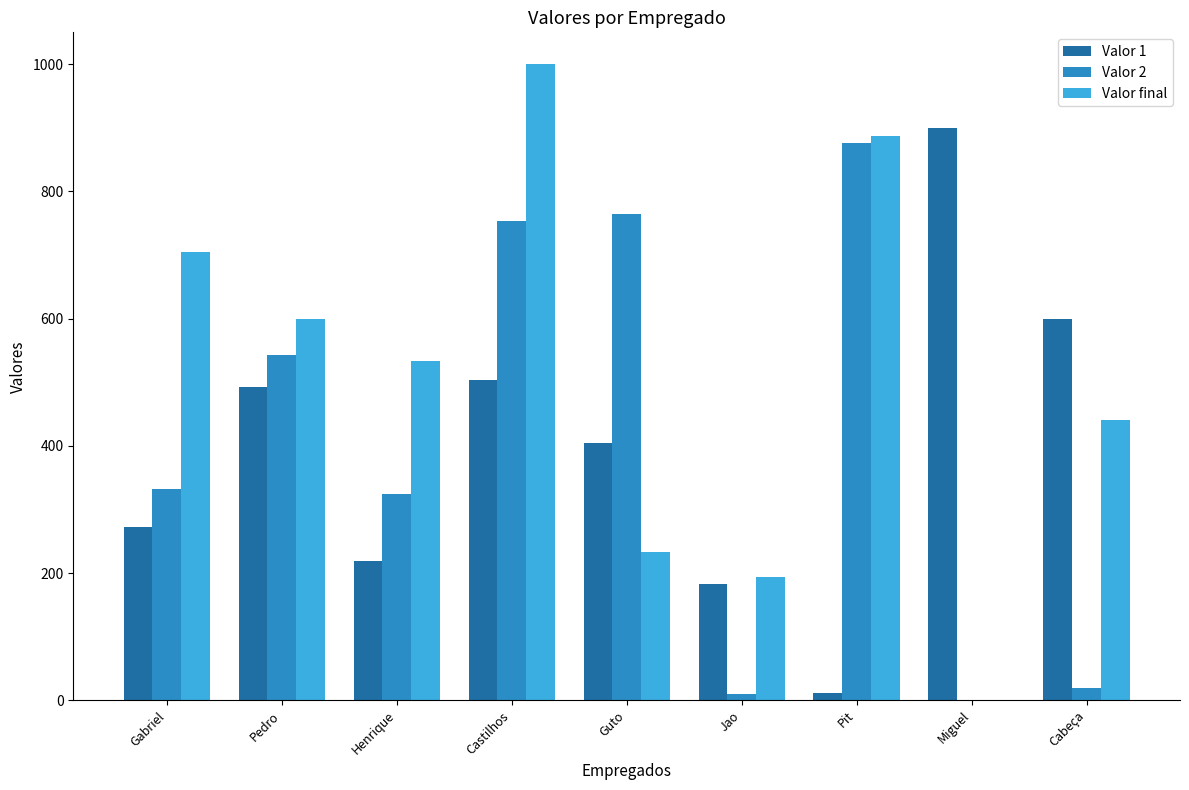

At which category is the sum across all series the highest?

Castilhos